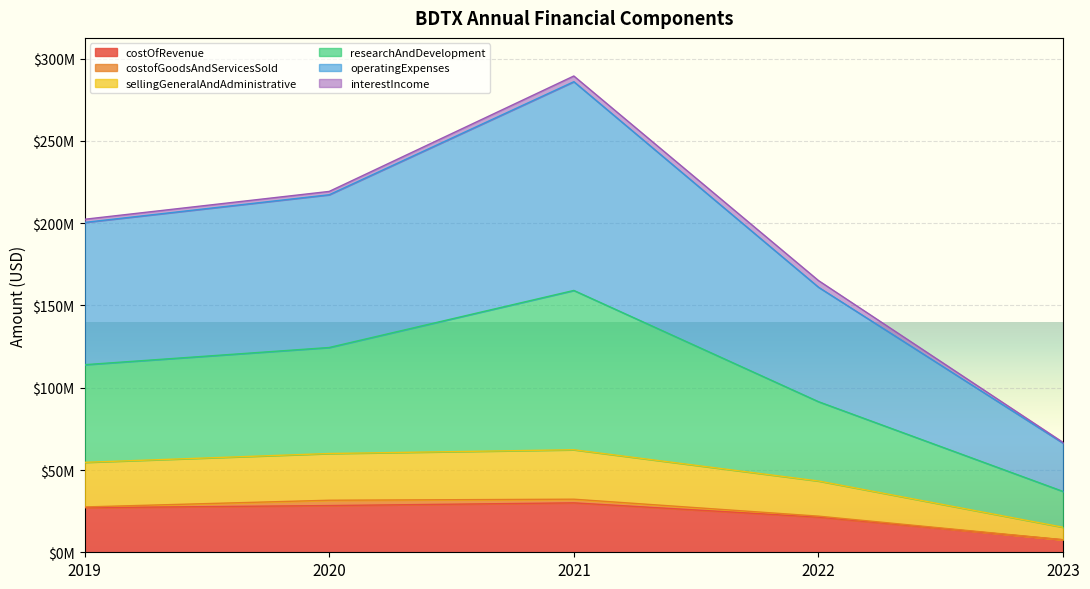

What is the value of the sellingGeneralAndAdministrative point at the 4th from the left?

43322000